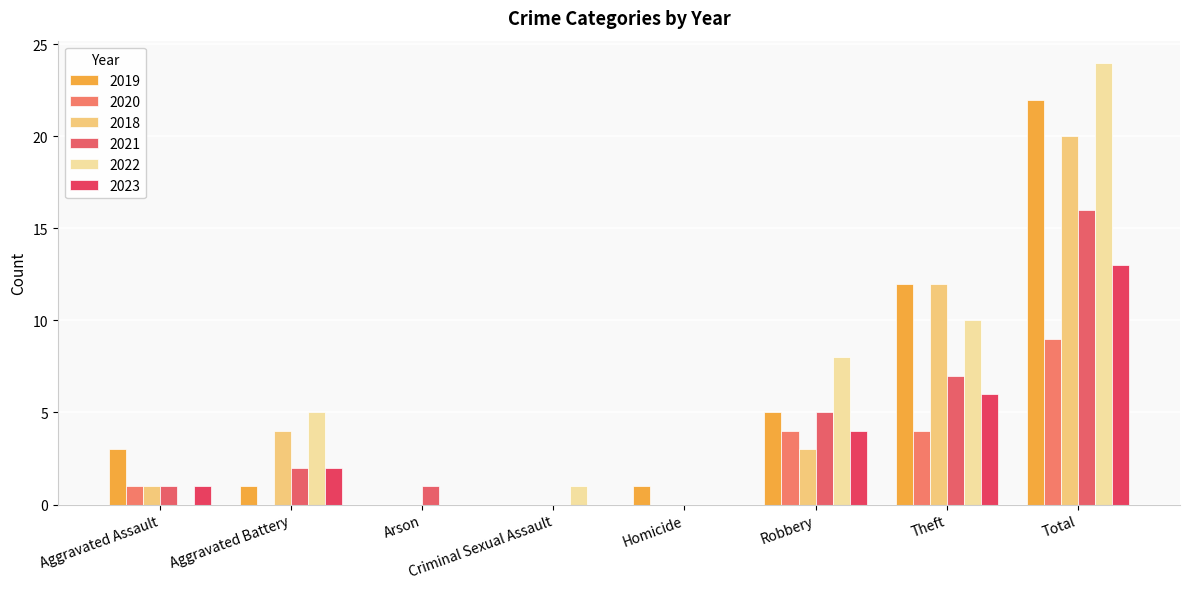

What position from the right is Aggravated Assault?

8